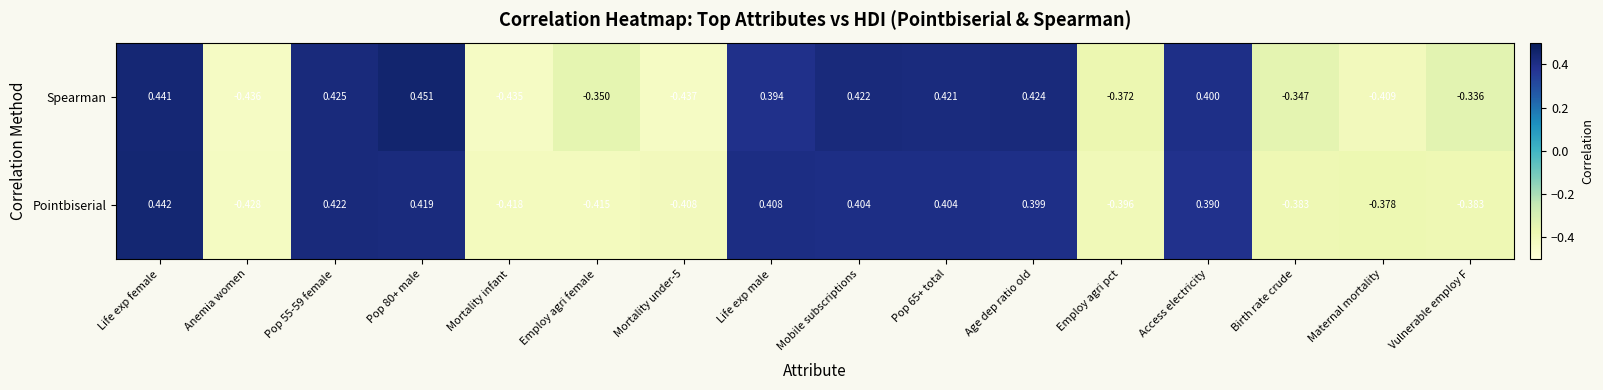

List the series in order of their overall mean, lowest first.

Pointbiserial, Spearman